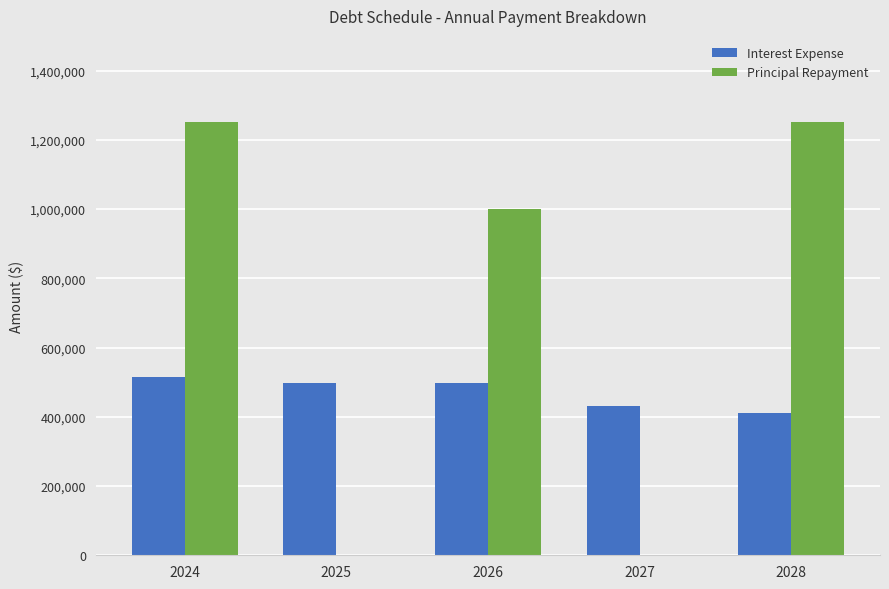

At which category is the sum across all series the highest?

2024